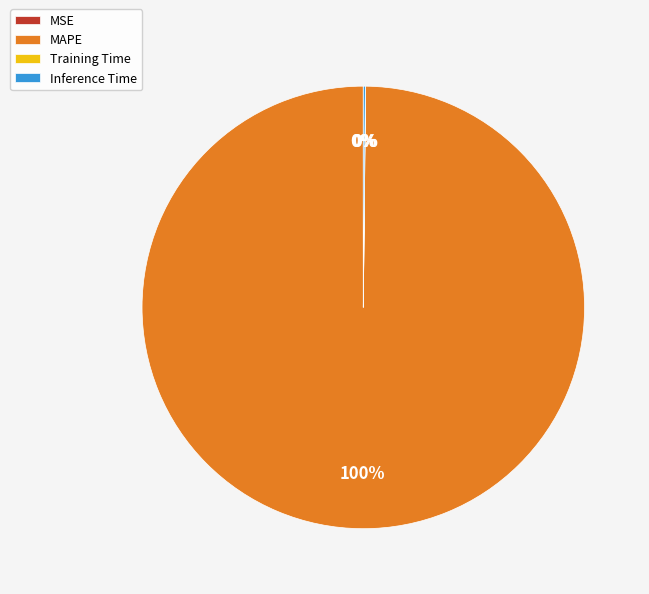

Does any single category account for the majority?

Yes